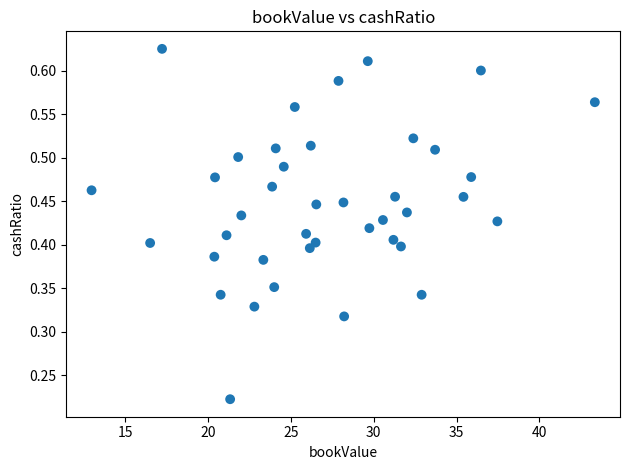

What is the range of X values (max minus min)?

30.4